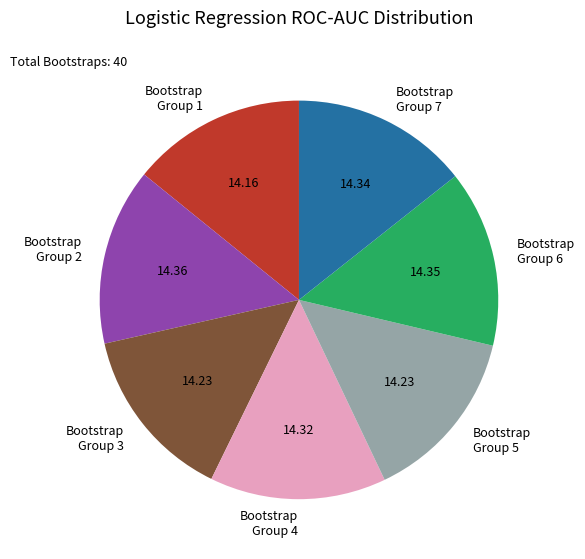

Combined, do Bootstrap Group 2 and Bootstrap Group 3 account for over 50%?

No